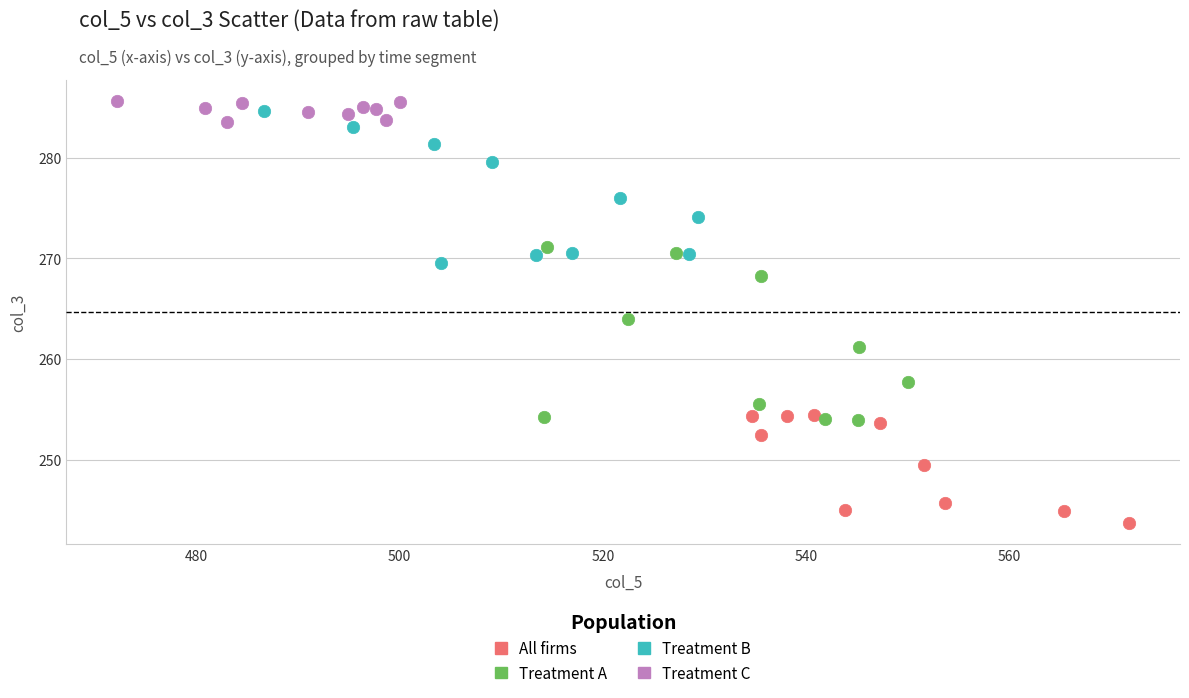

Which series reaches the minimum Y coordinate?

All firms